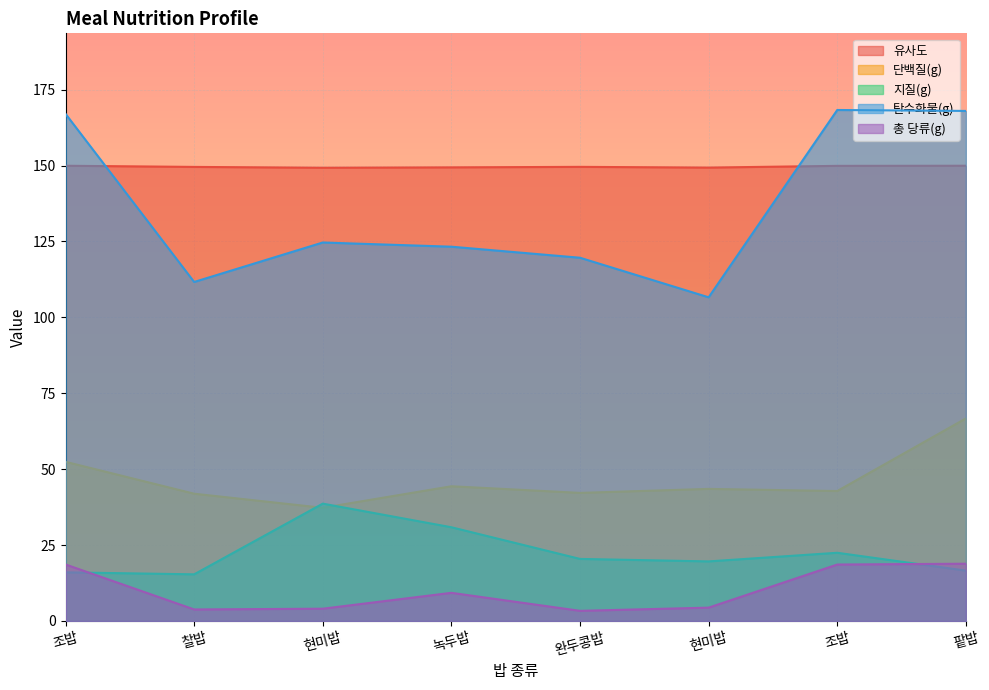

Rank the categories by 단백질(g) value from highest to lowest.

팥밥, 조밥, 녹두밥, 현미밥, 조밥, 완두콩밥, 찰밥, 현미밥